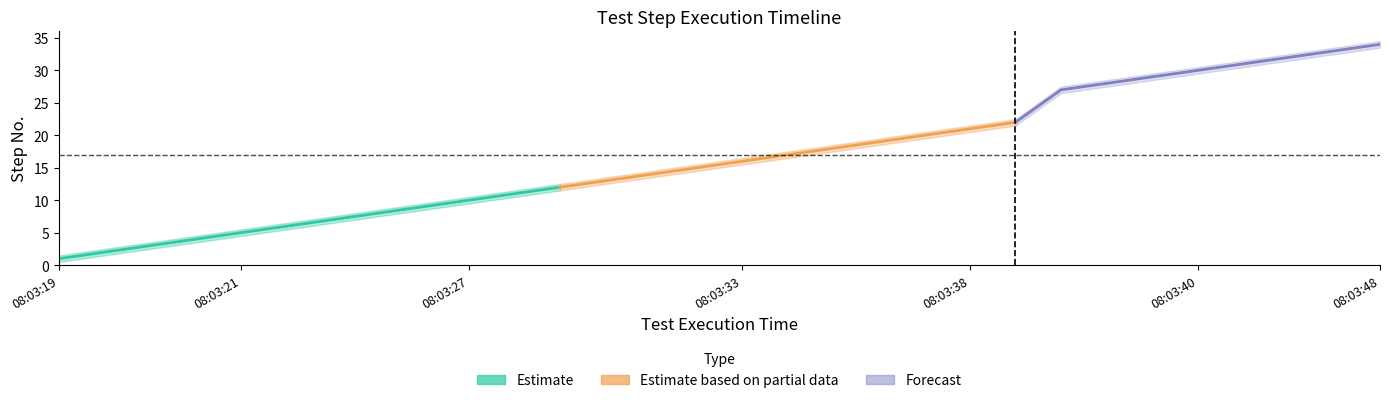

What is the difference between the maximum and minimum values in the center series?

33.0